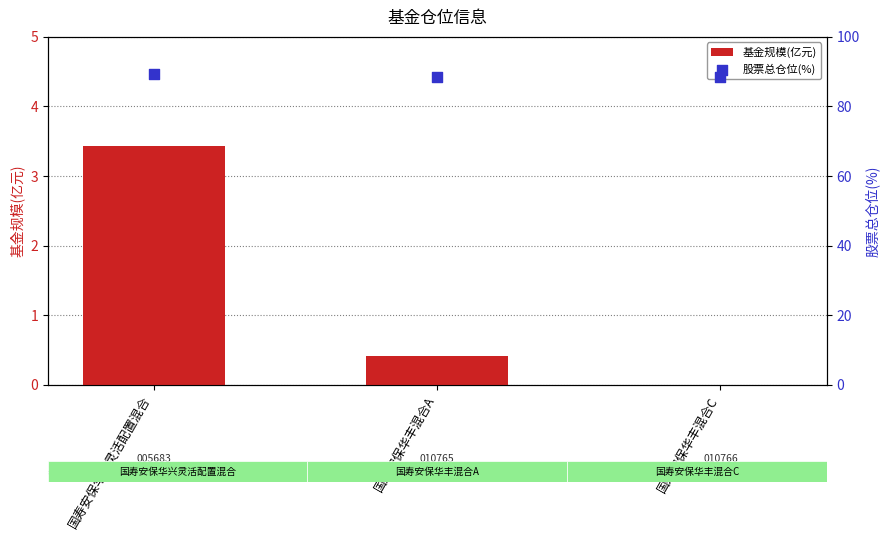

At which category is the sum across all series the highest?

国寿安保华兴灵活配置混合